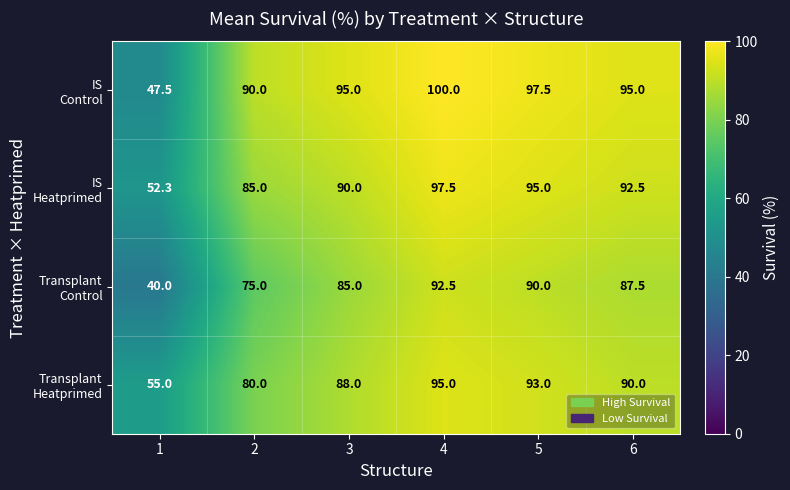

Count the number of data series in this chart.

4